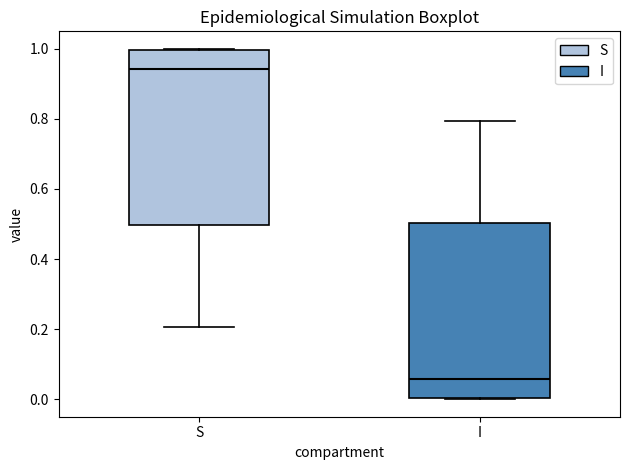

Which box has the highest median line?

S